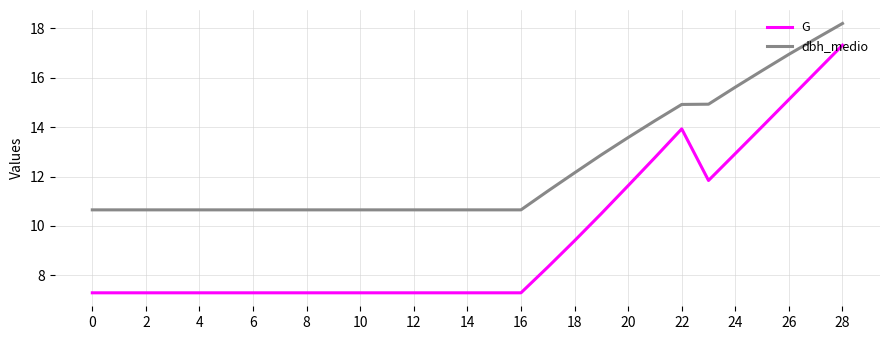

What is the minimum value shown in the chart?

7.3